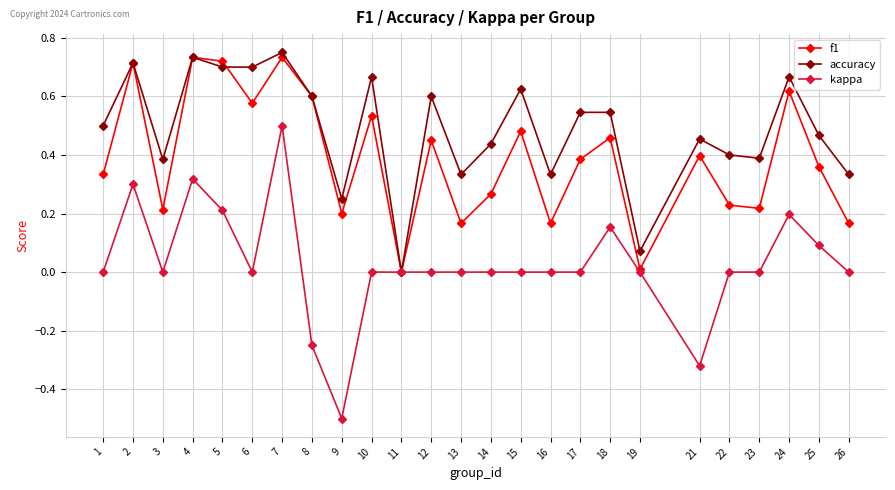

What are all the series names shown in the legend?

f1, accuracy, kappa